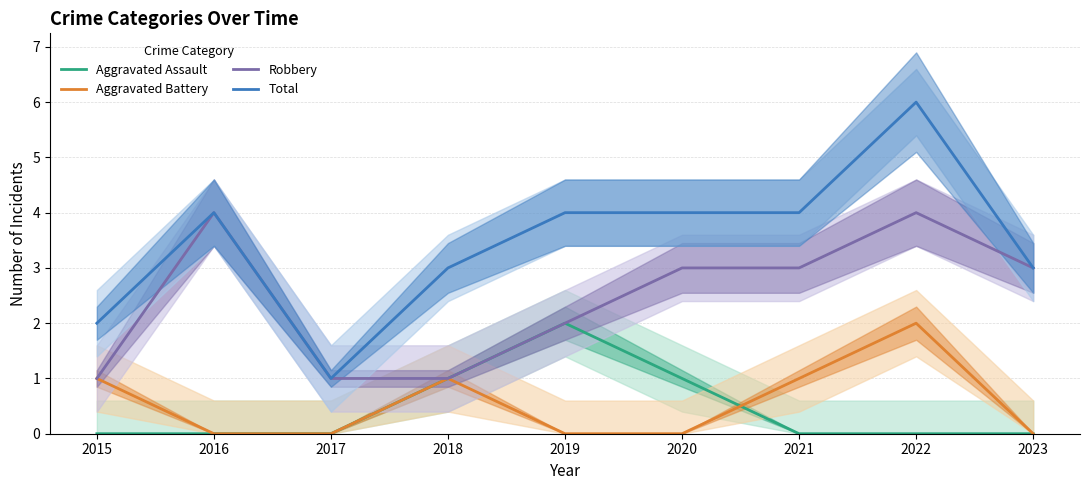

True or false: Aggravated Battery and Robbery cross at least once.

False